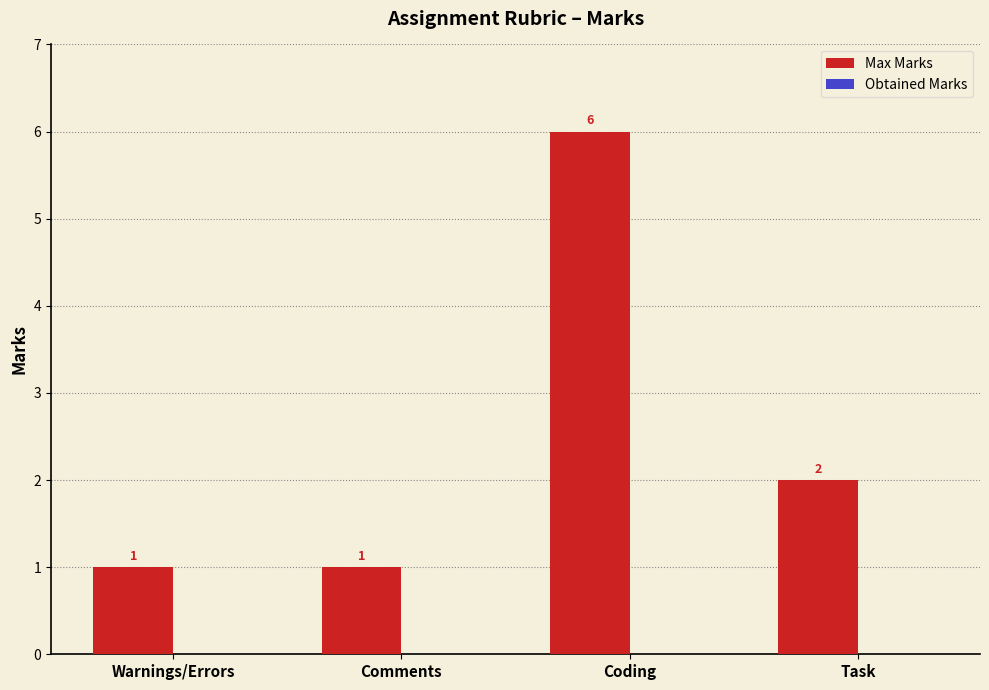

The value at Warnings/Errors is 2. True or false?

False